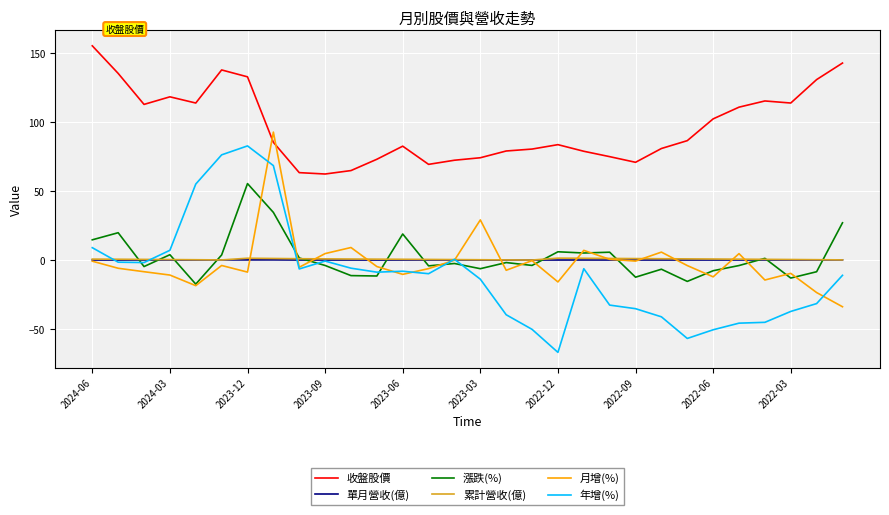

Which series has the largest total across all categories?

收盤股價